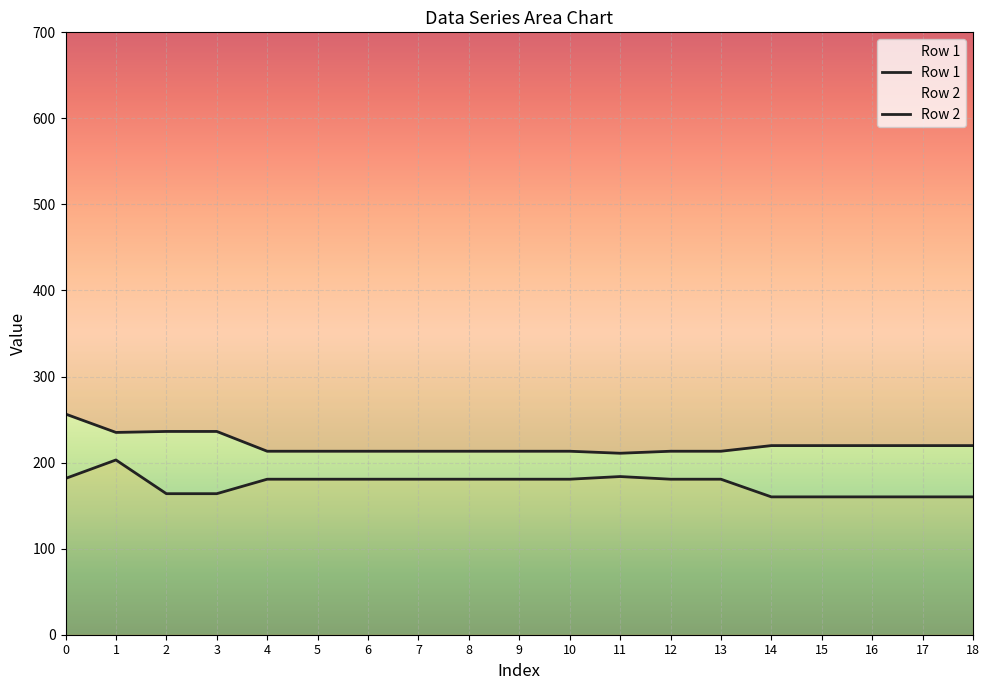

What is the smallest value displayed?

160.2